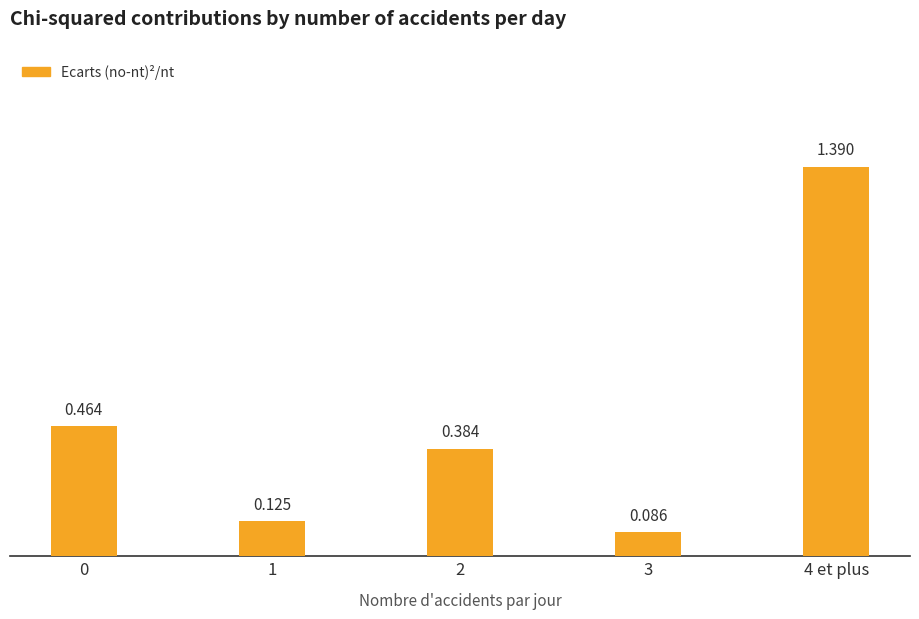

Rank the categories by value from lowest to highest.

3, 1, 2, 0, 4 et plus